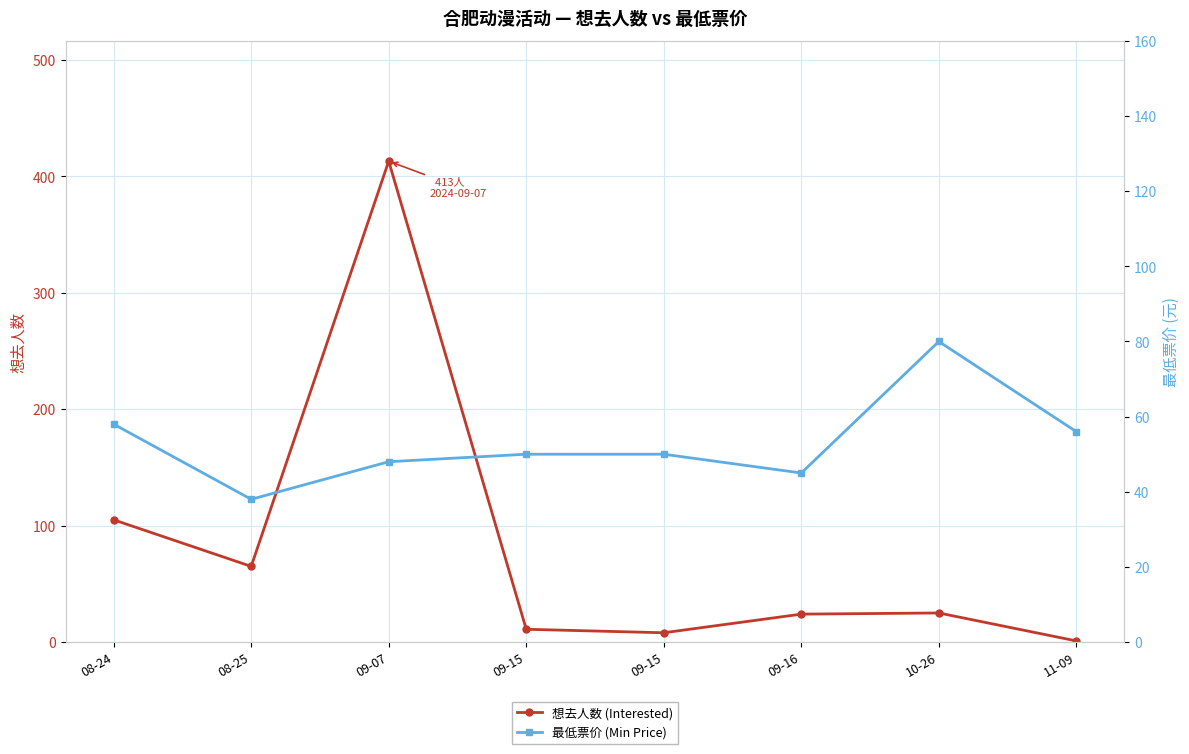

What is the label of the 7th point from the right?

08-25